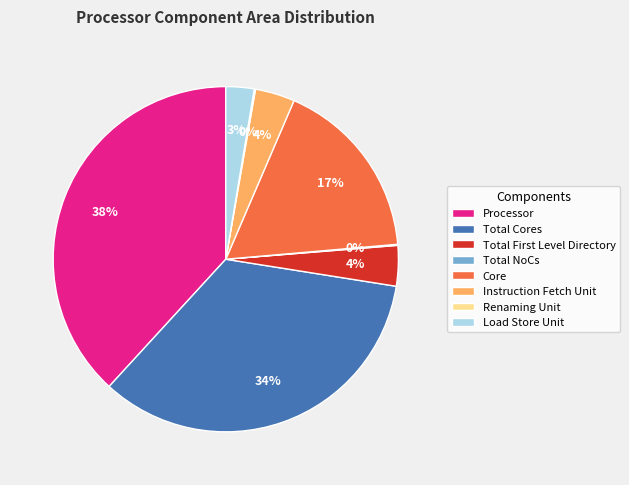

To the nearest percent, what is the combined percentage of Load Store Unit and Processor?

41%